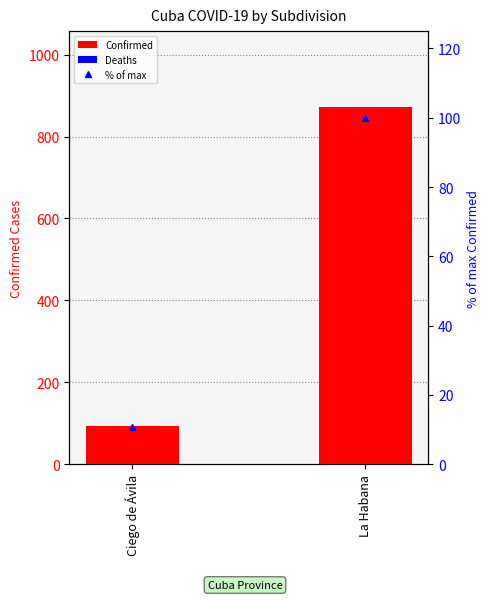

At which label does Deaths reach its minimum?

Ciego de Ávila